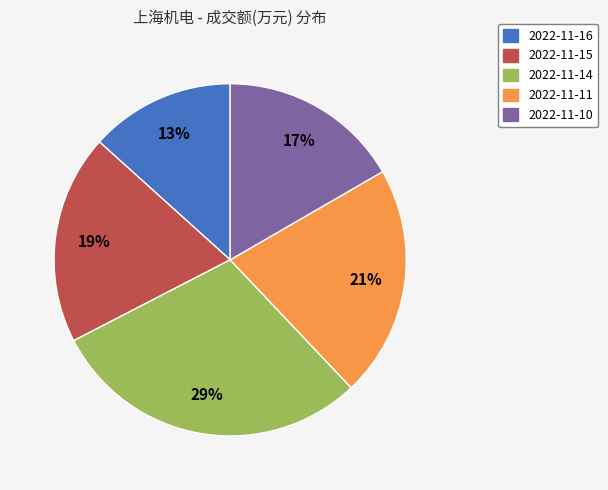

Is there any slice that represents more than half of the pie?

No